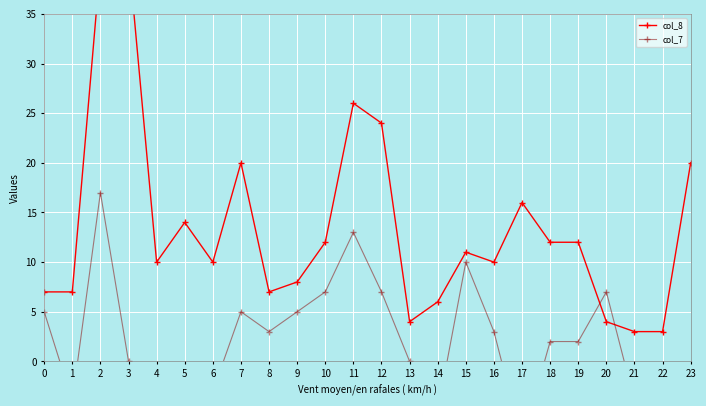

In col_8, how many points are lower than both neighbors (excluding endpoints)?

5